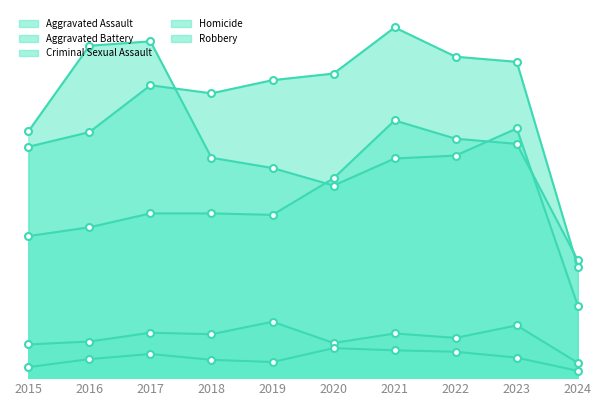

What is the total value across all series at 2024?

443